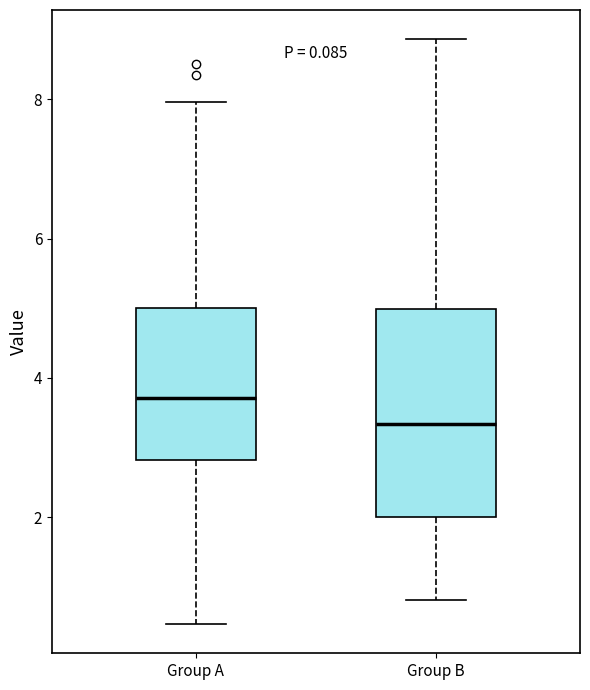

Which box has the lowest median line?

Group B